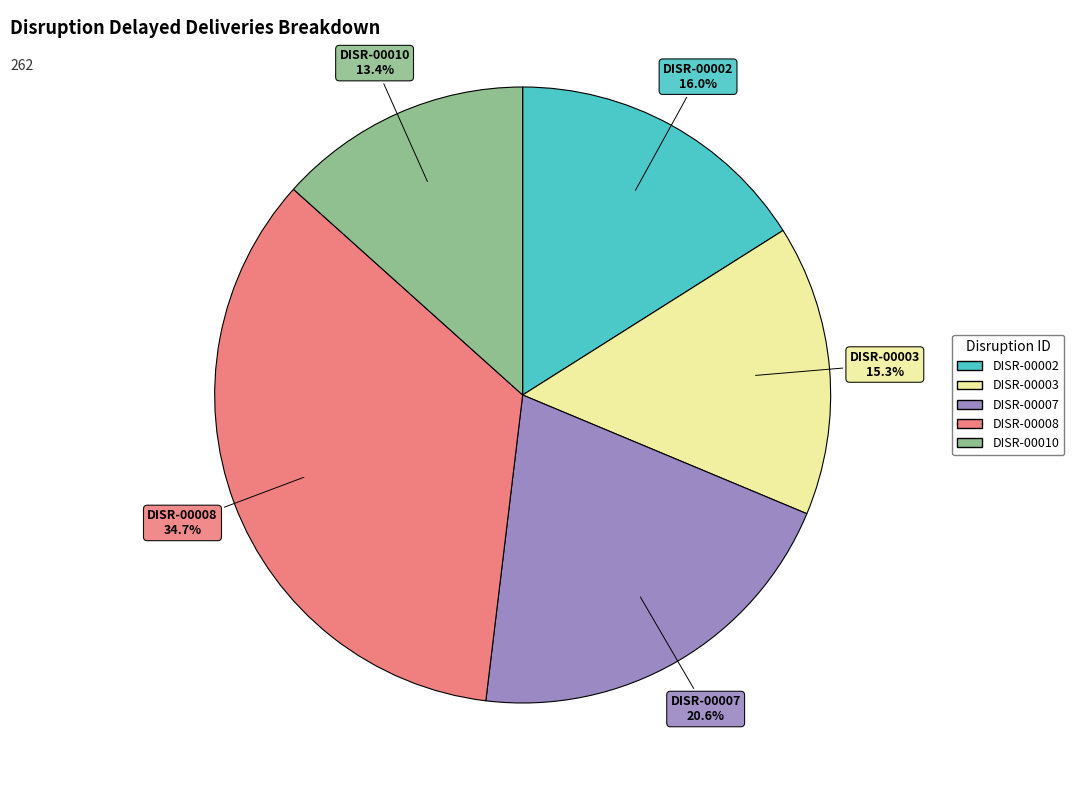

Which category has the biggest portion of the pie?

DISR-00008